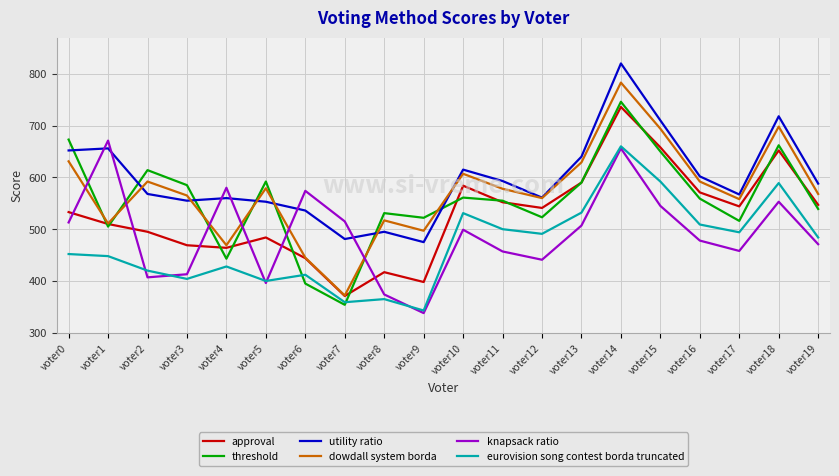

Where does the dowdall system borda series first go above 578?

voter0